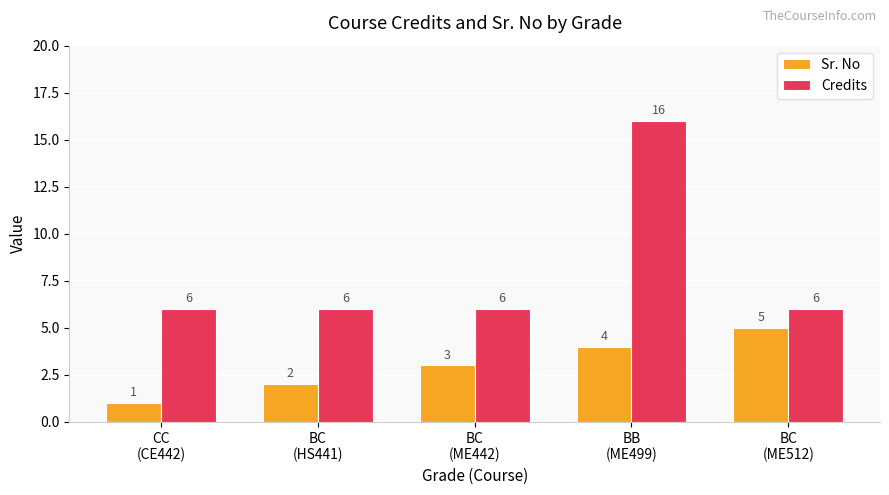

Which series changed the most between CC
(CE442) and BC
(ME442)?

Sr. No